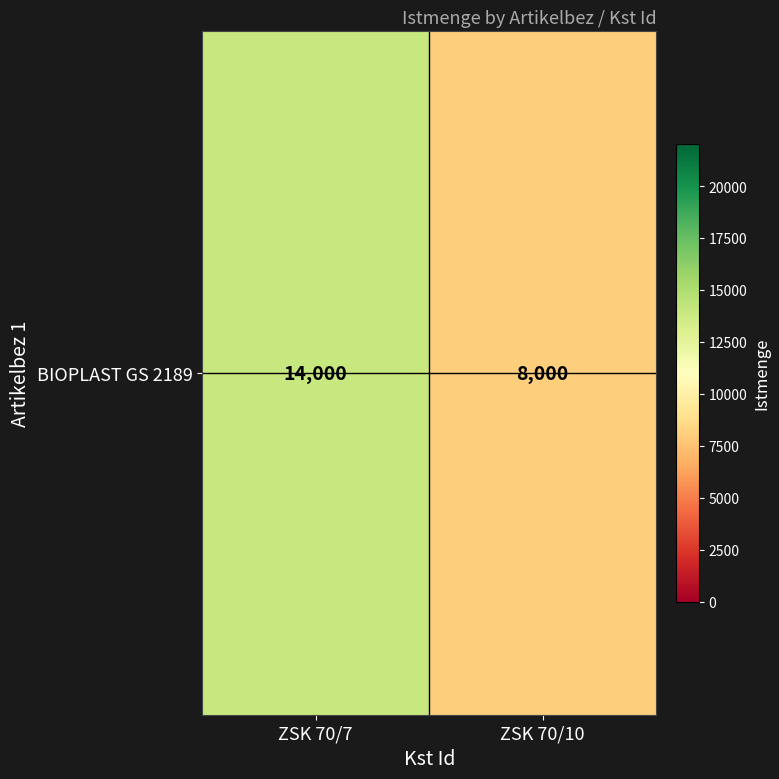

What is the sum of all values?

22000